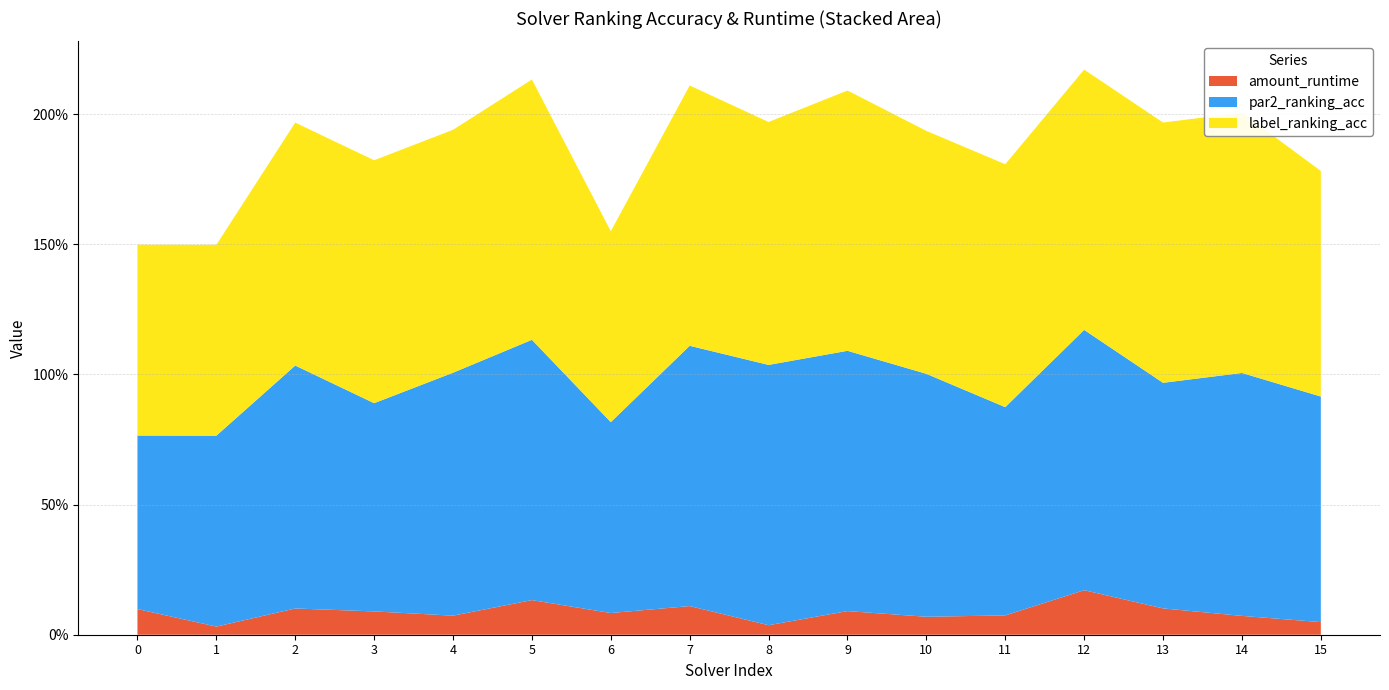

Reading left to right, extract all data points from this chart.

par2_ranking_acc: 0.7	0.7	0.9	0.8	0.9	1.0	0.7	1.0	1.0	1.0	0.9	0.8	1.0	0.9	0.9	0.9
label_ranking_acc: 0.7	0.7	0.9	0.9	0.9	1.0	0.7	1.0	0.9	1.0	0.9	0.9	1.0	1.0	1.0	0.9
amount_runtime: 0.1	0.0	0.1	0.1	0.1	0.1	0.1	0.1	0.0	0.1	0.1	0.1	0.2	0.1	0.1	0.0